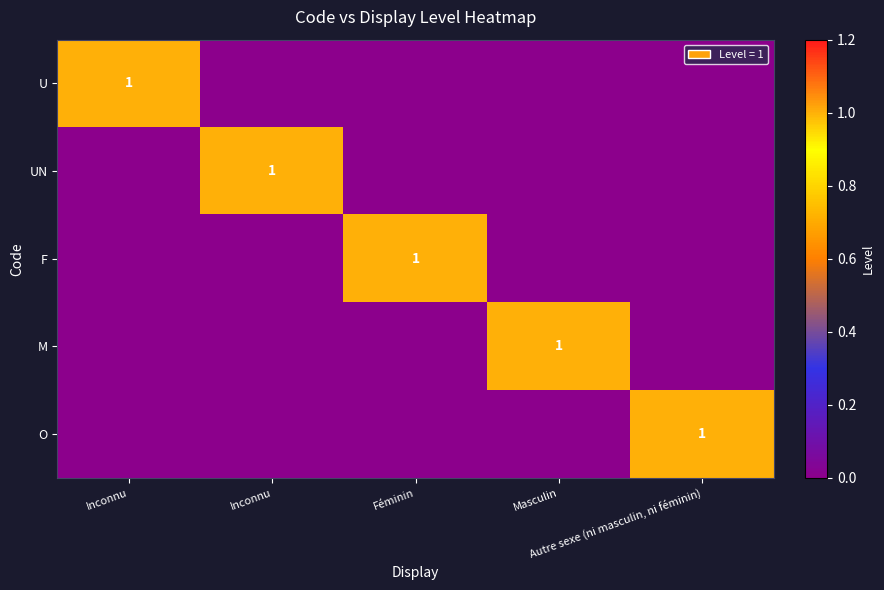

Which series has the largest range (max minus min)?

U